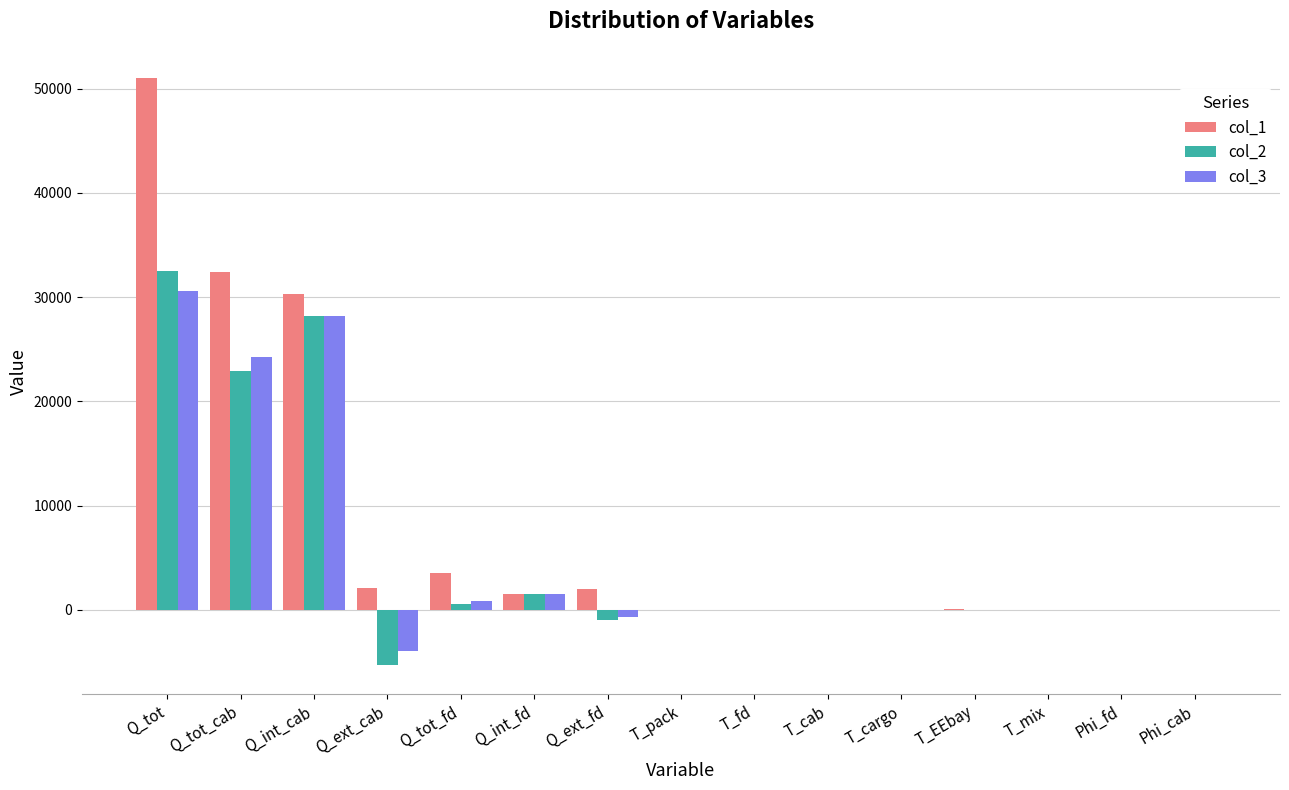

The col_3 series shows -0.9 at T_pack. True or false?

True